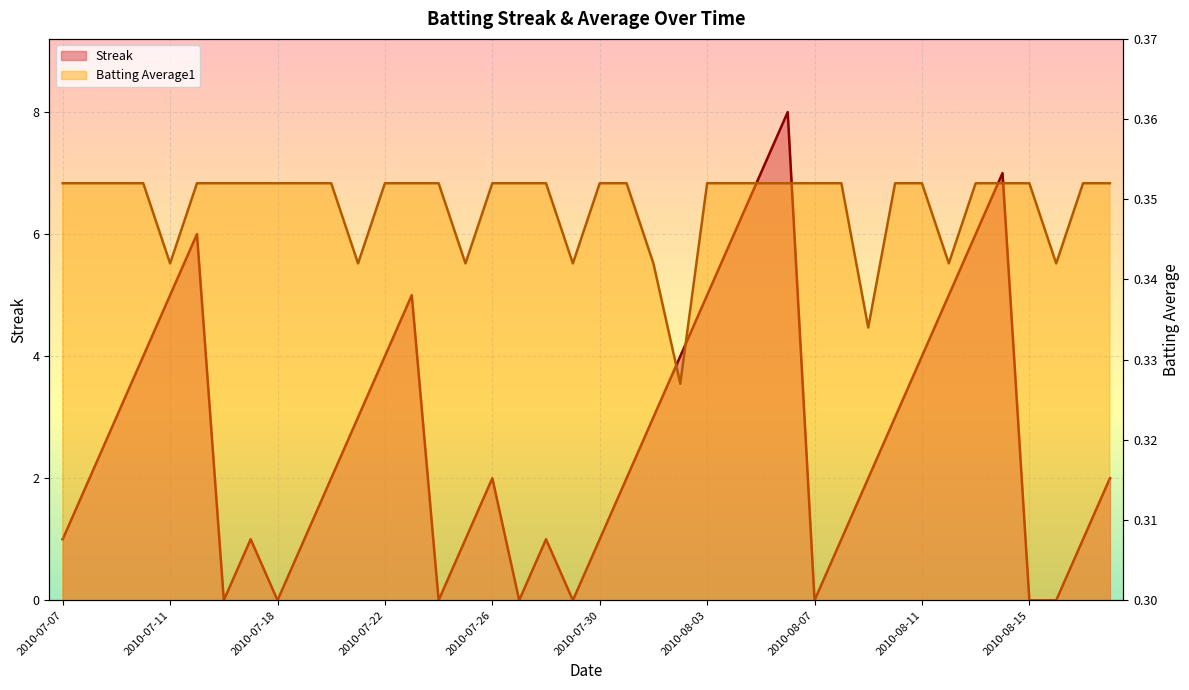

Rank the series by their maximum value, from lowest to highest.

Batting Average1, Streak